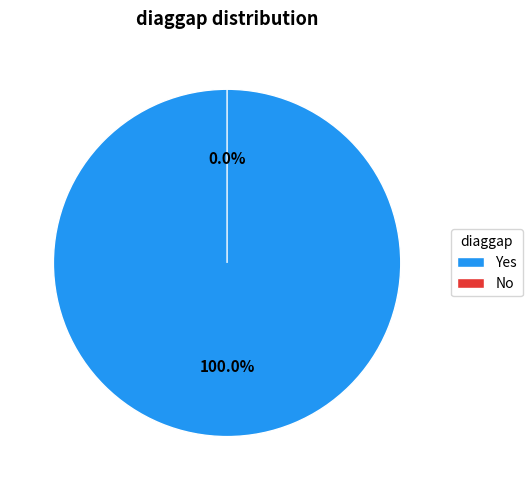

To the nearest percent, what is the difference between the largest and smallest slice percentages?

100%